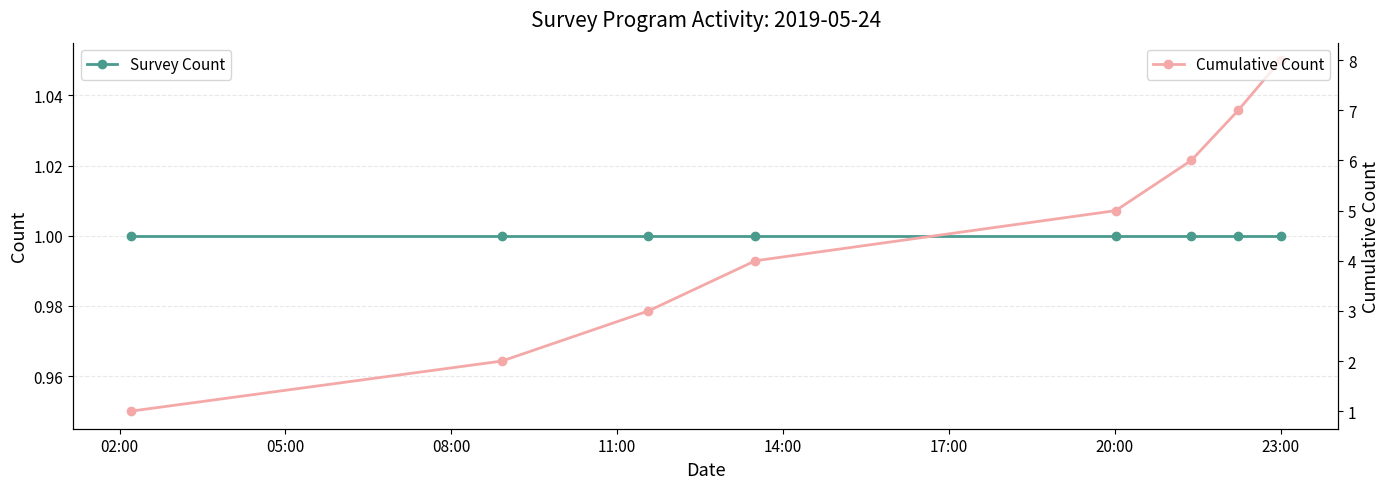

The Cumulative Count series shows 8 at 17:00. True or false?

False